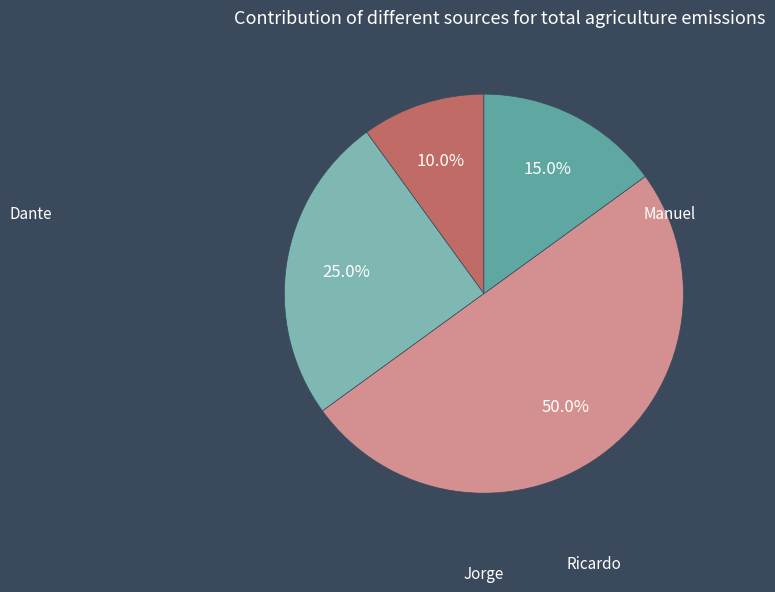

Is there a majority slice in this chart?

No